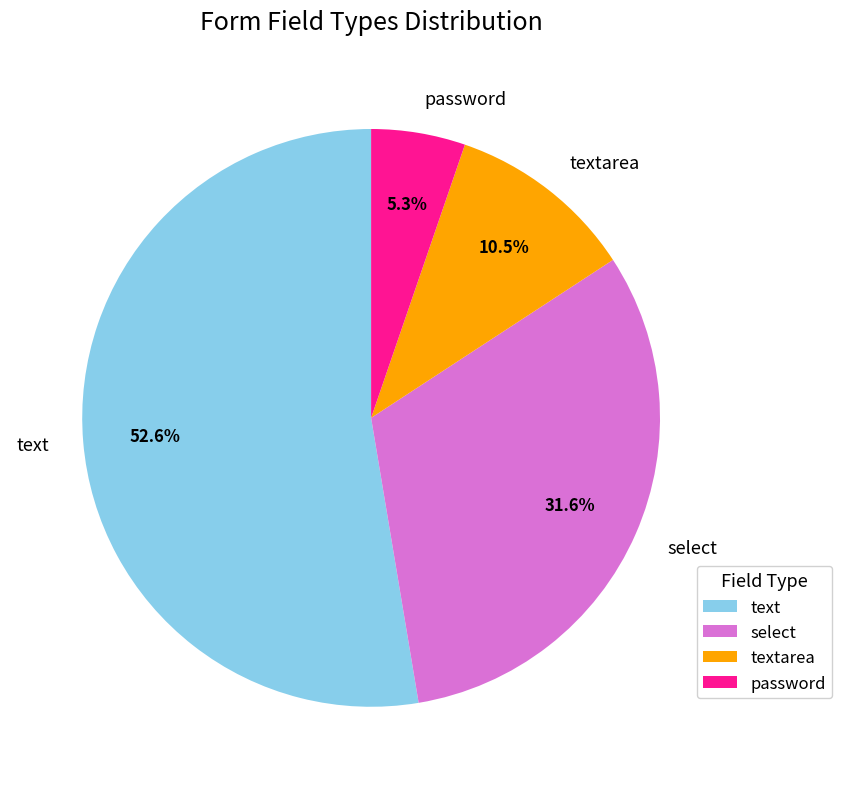

Between select and textarea, which is larger?

select